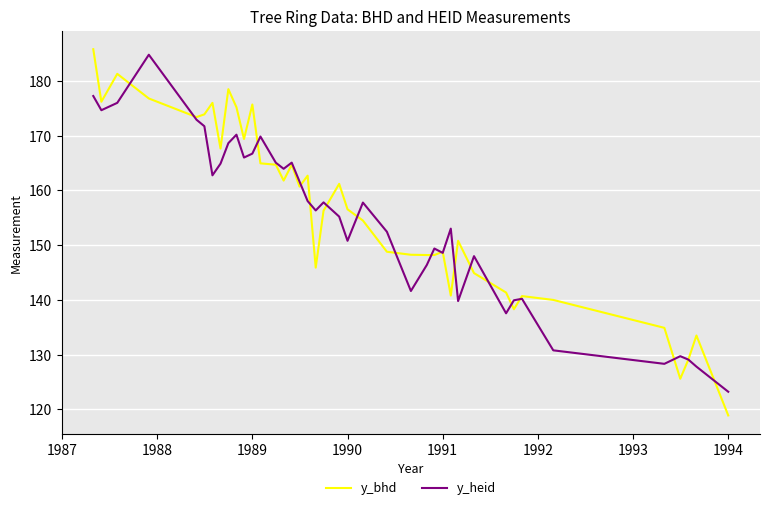

What is the minimum value shown in the chart?

118.9